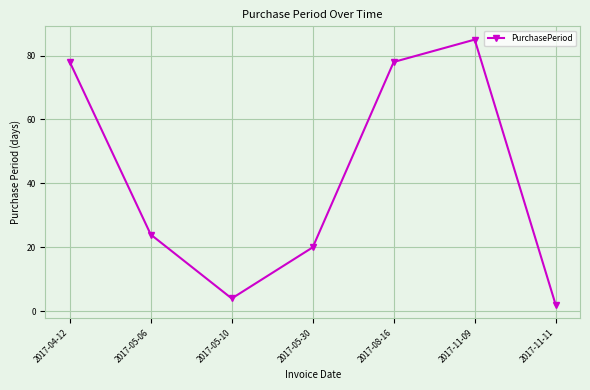

What is the smallest value displayed?

2